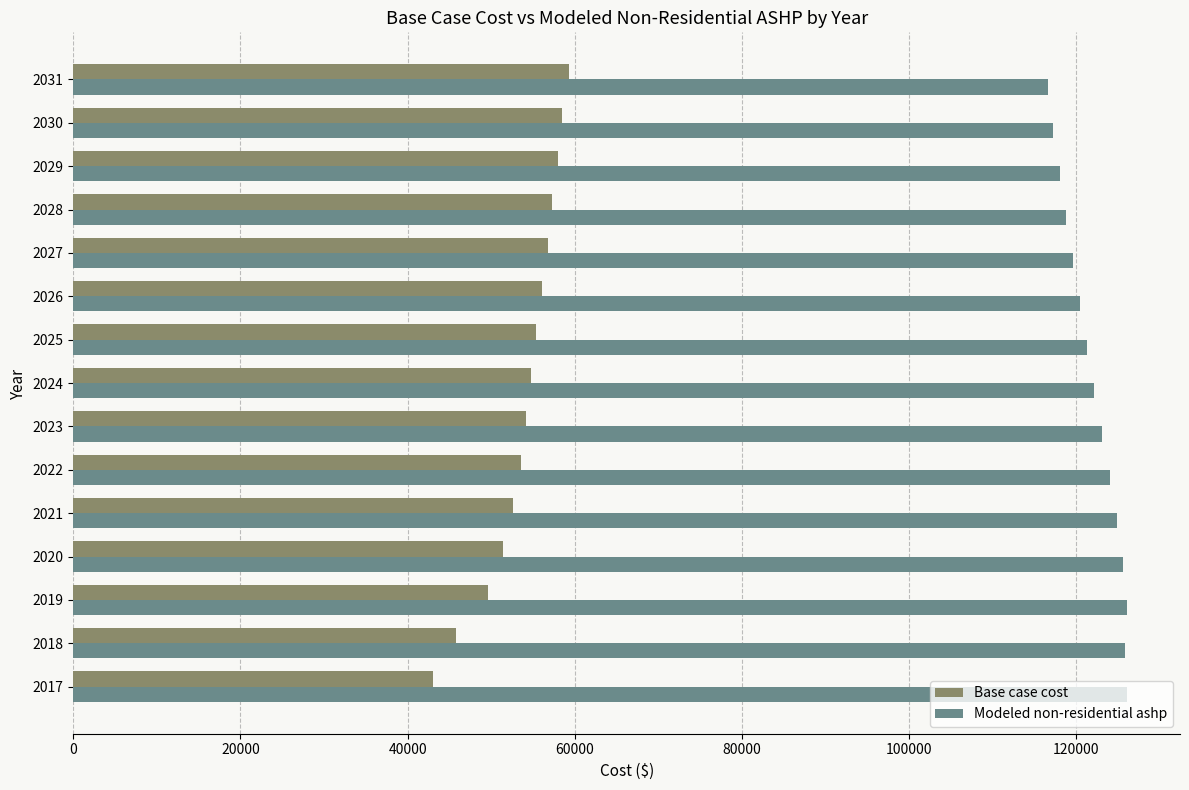

The value of Base case cost at 2031 is 59254.6. True or false?

True